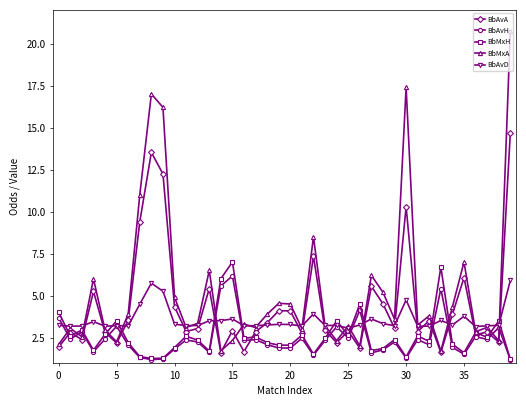

True or false: BbAvA has more than 2 points higher than both neighbors.

True